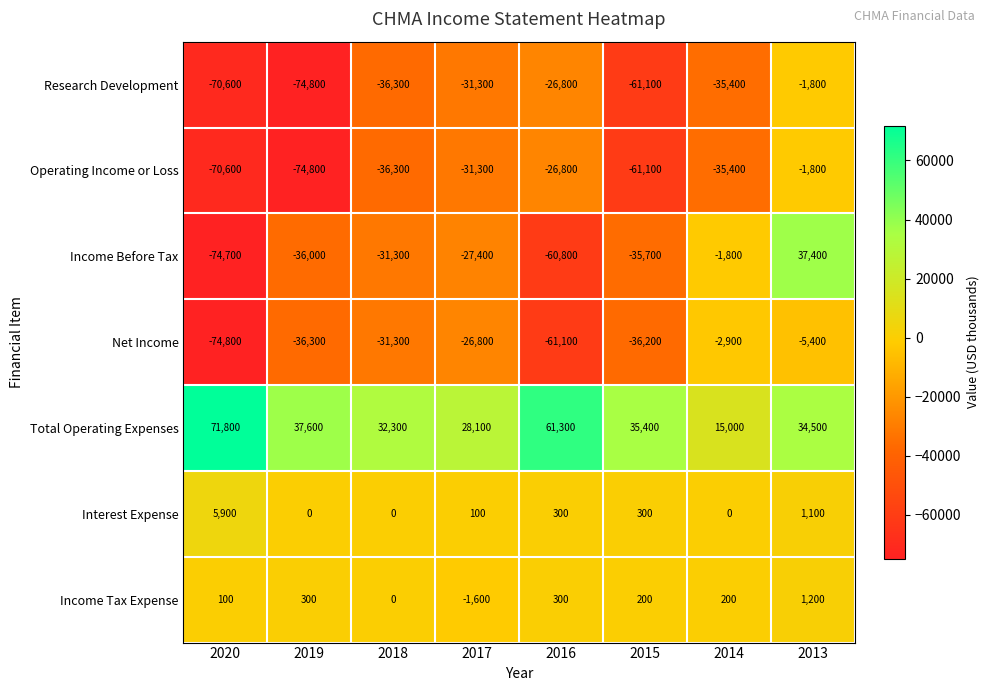

At which category is the sum across all series the highest?

2013